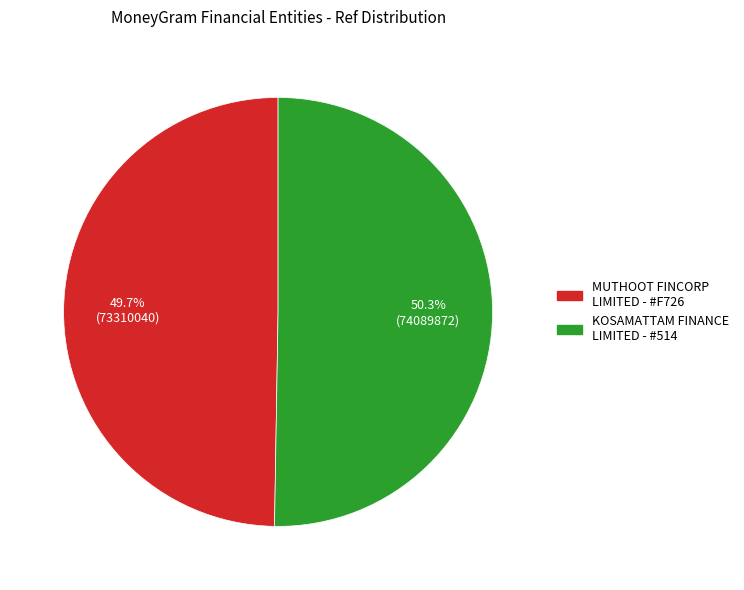

Does any single category account for the majority?

Yes